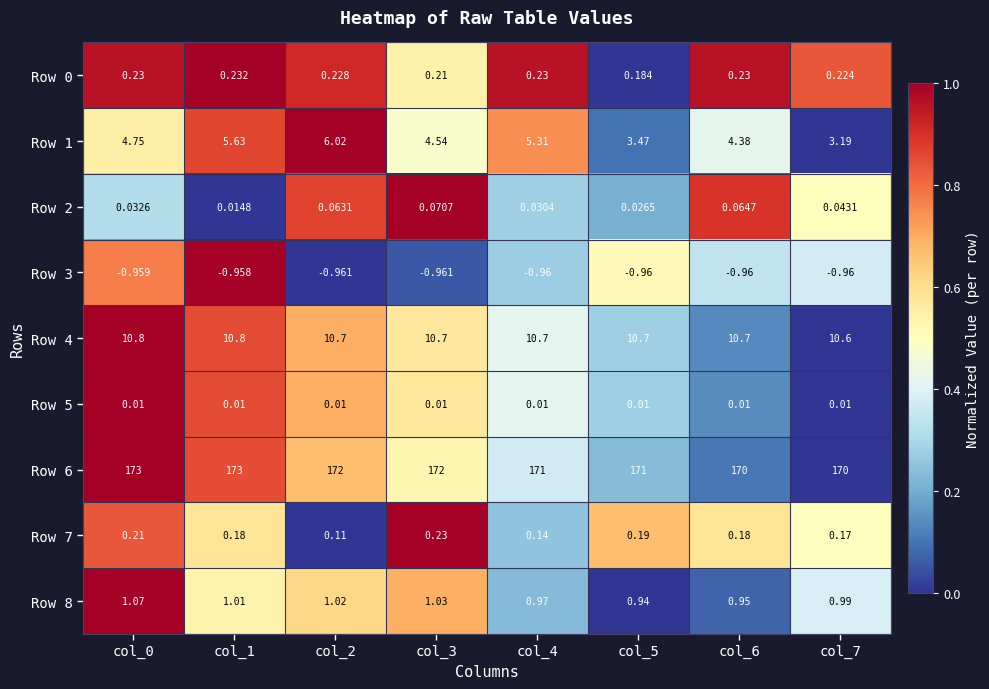

Is the value of Row 2 at col_7 greater than the value of Row 4 at col_1?

No